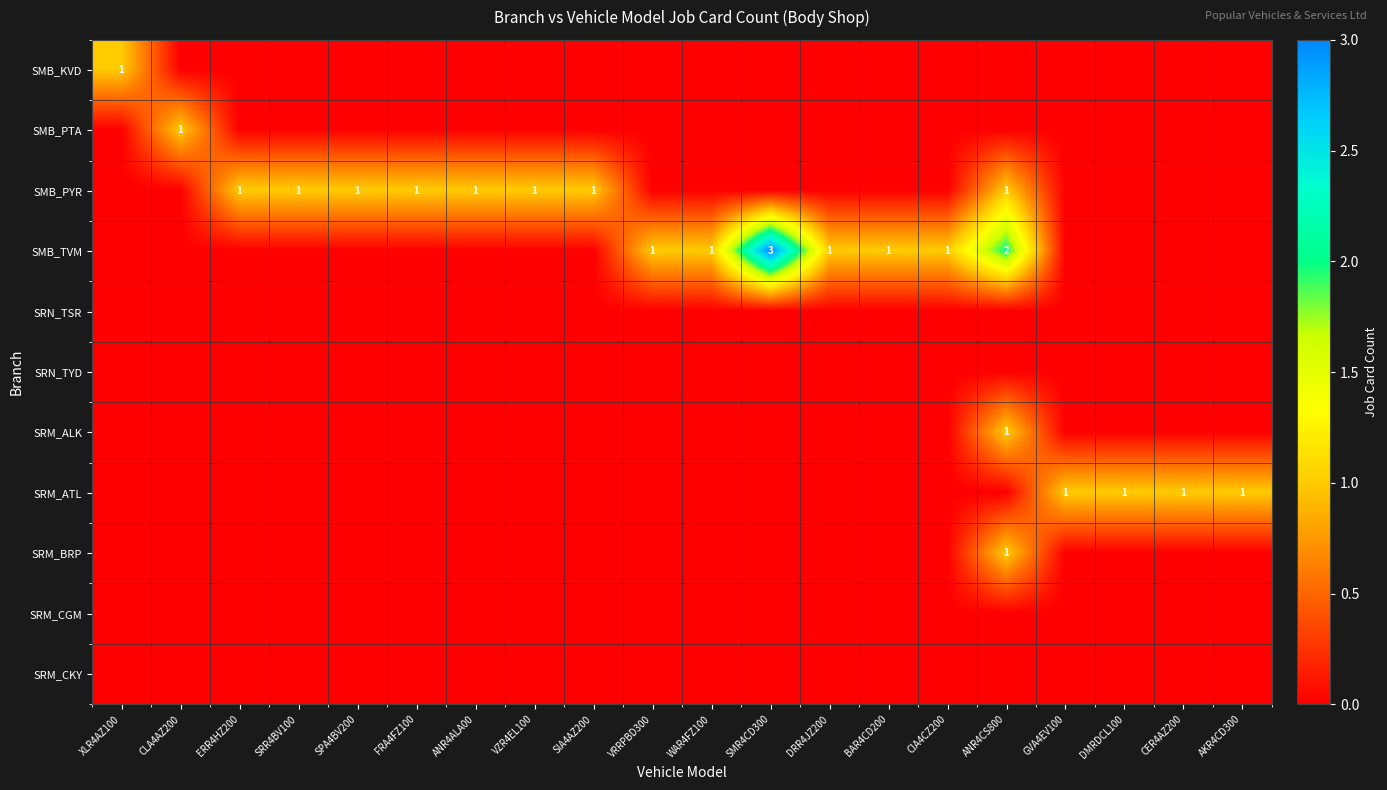

At which label is SMB_PTA closest to 0?

XLR4AZ100